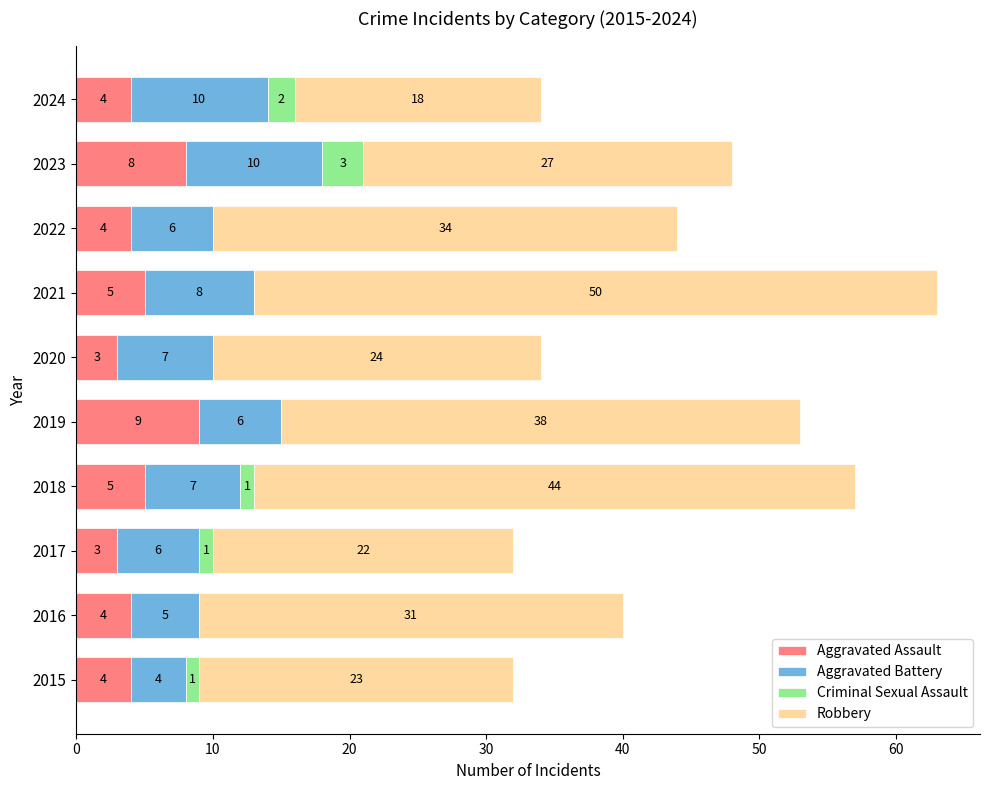

Is it true that Aggravated Assault equals 3 at 2020?

True